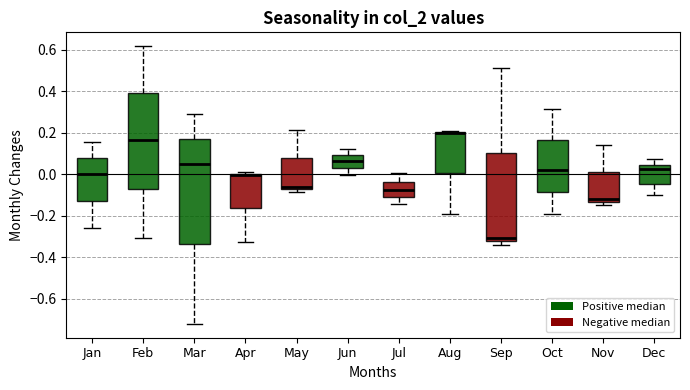

Reading left to right, read every box against the y-axis: the position of its median line, the range the box covers, and the ends of its whiskers. The values are not printed on the chart, so give them approximately, as read against the axis.

Jan: median 0.00, box -0.14 to 0.08, whiskers -0.26 to 0.16
Feb: median 0.16, box -0.08 to 0.38, whiskers -0.30 to 0.62
Mar: median 0.06, box -0.34 to 0.18, whiskers -0.72 to 0.30
Apr: median 0.00 (drawn on the box's upper edge), box -0.16 to 0.00, whiskers -0.32 to 0.00
May: median -0.06, box -0.08 to 0.08, whiskers -0.08 (just below the box's lower edge) to 0.22
Jun: median 0.06, box 0.02 to 0.10, whiskers 0.00 to 0.12
Jul: median -0.08, box -0.10 to -0.04, whiskers -0.14 to 0.00
Aug: median 0.20 (drawn on the box's upper edge), box 0.00 to 0.20, whiskers -0.20 to 0.20
Sep: median -0.30, box -0.32 to 0.10, whiskers -0.34 to 0.52
Oct: median 0.02, box -0.08 to 0.16, whiskers -0.20 to 0.32
Nov: median -0.12, box -0.14 to 0.02, whiskers -0.14 (just below the box's lower edge) to 0.14
Dec: median 0.02, box -0.04 to 0.04, whiskers -0.10 to 0.08